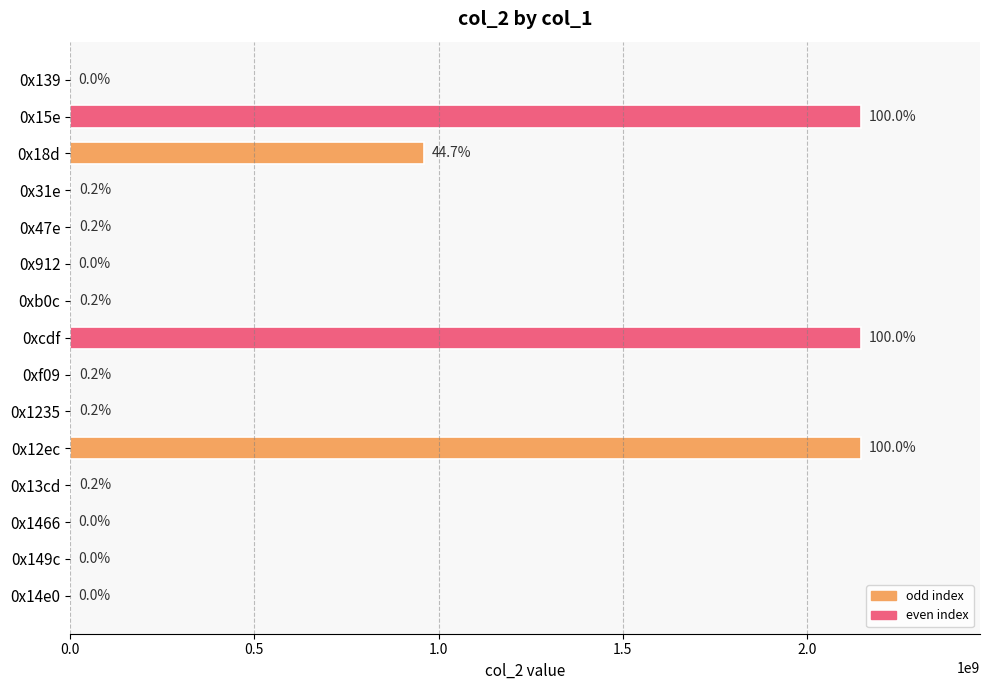

What is the greatest value displayed?

2147483647